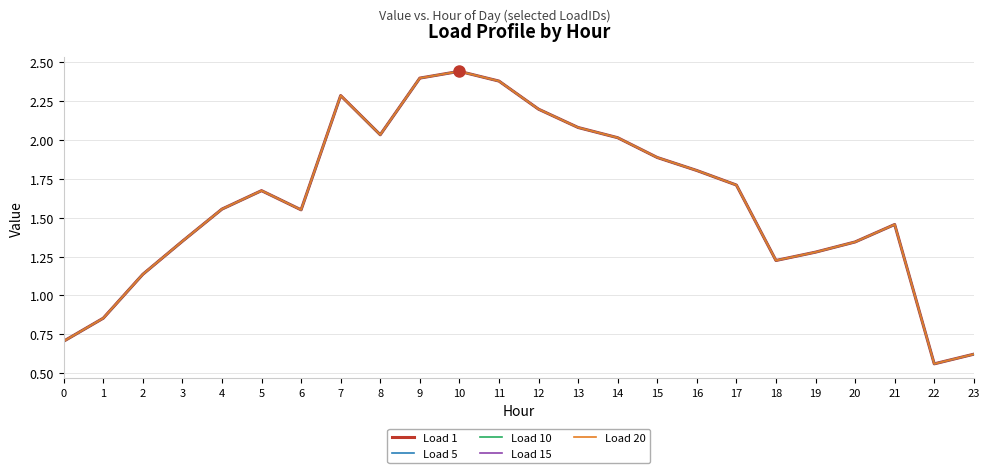

What is the approximate value of Load 15 at 3?

1.3